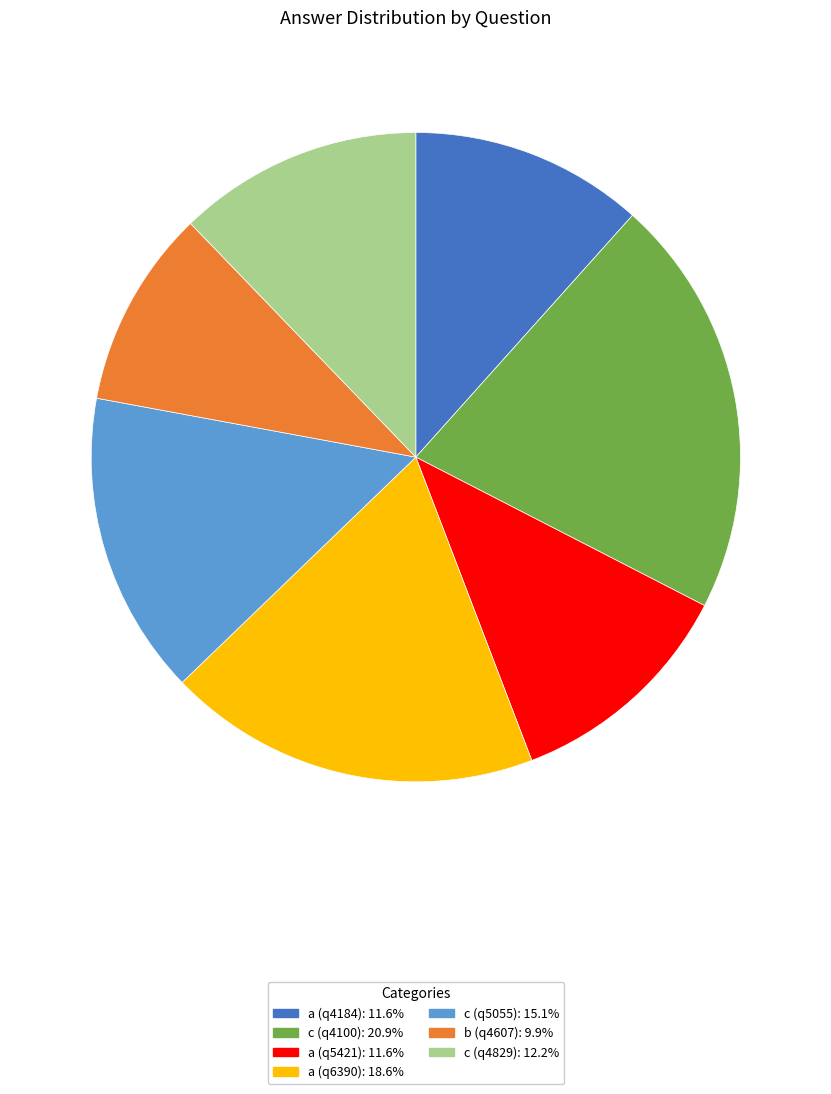

Do a (q6390) and c (q4100) together represent more than half of the pie?

No